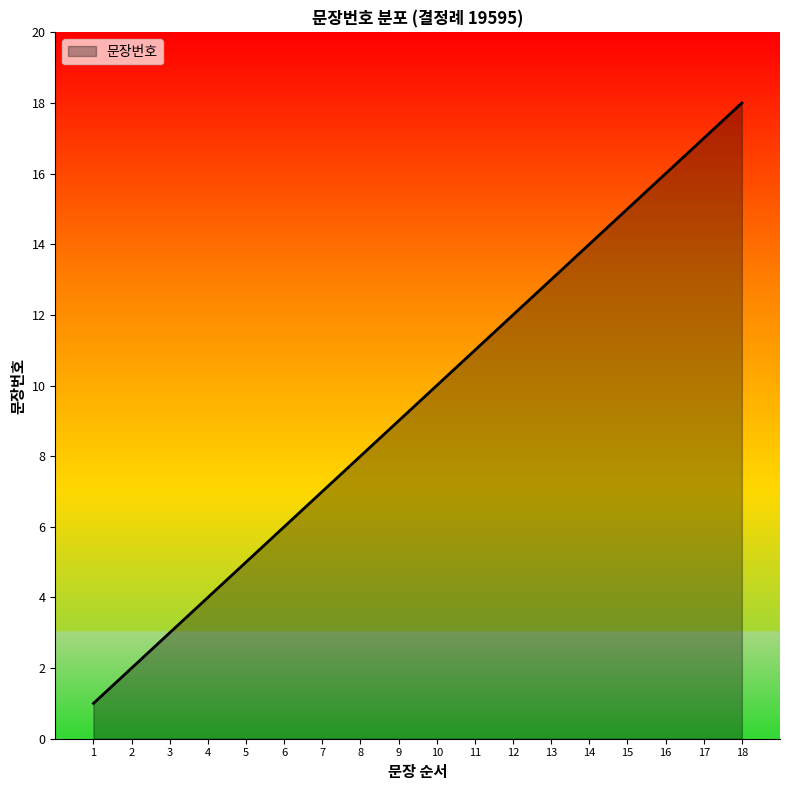

Which label corresponds to the largest value in the chart?

18